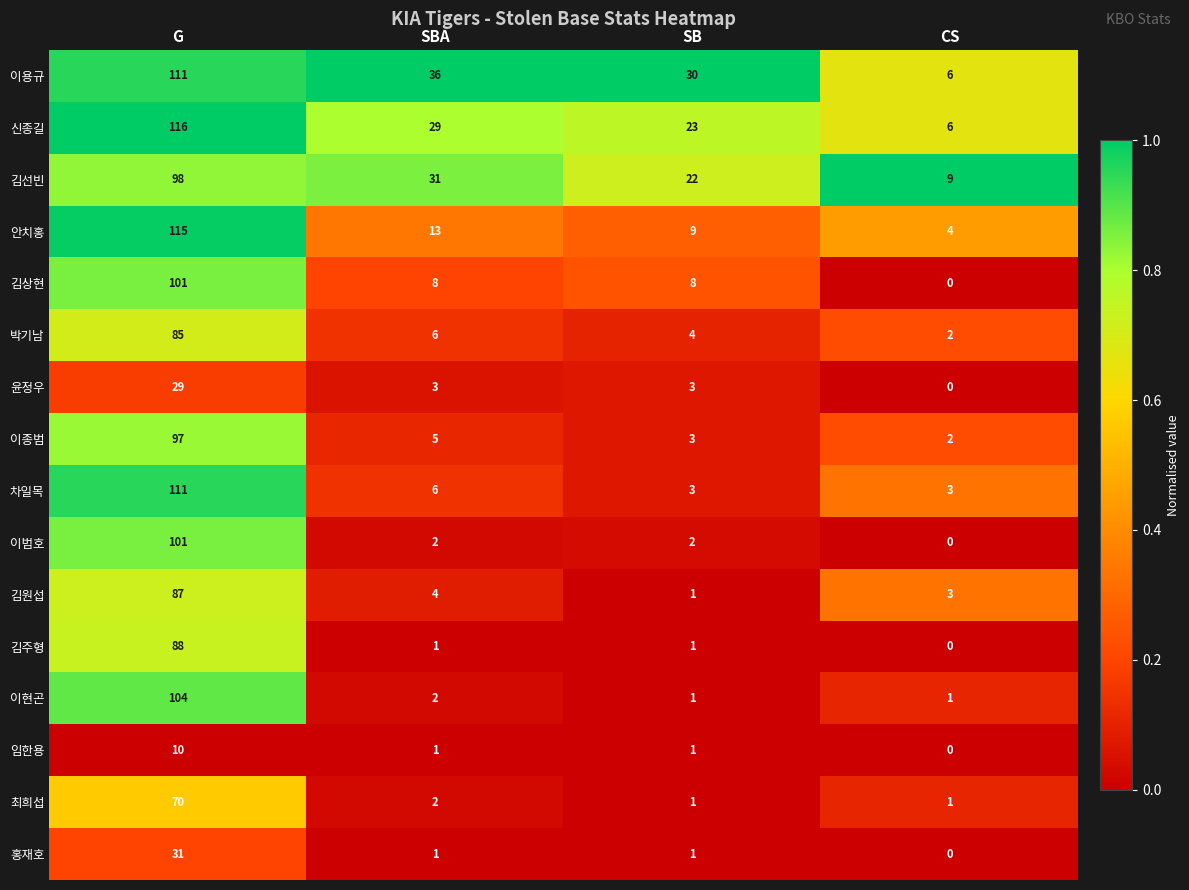

Which category has the highest value across all series?

G